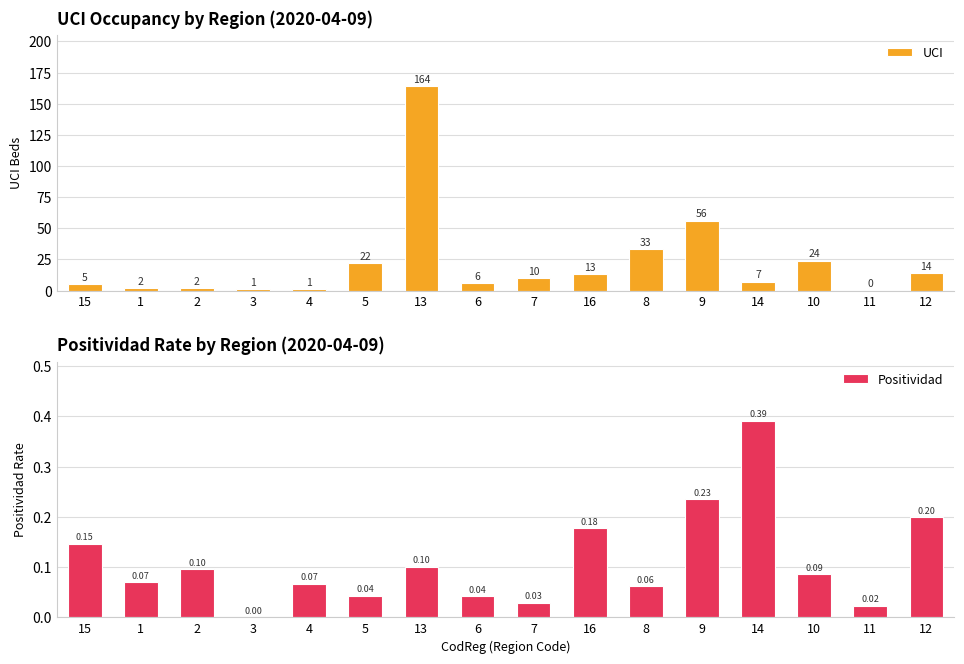

What is the label of the 11th bar from the left?

8